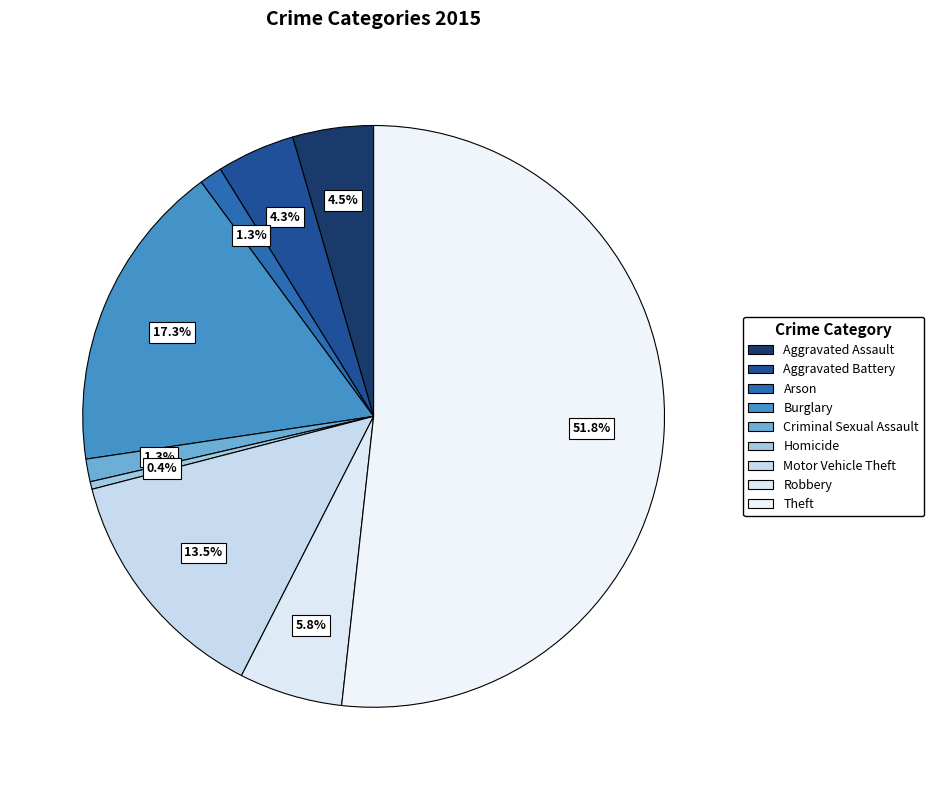

What is the largest slice in the pie chart?

Theft